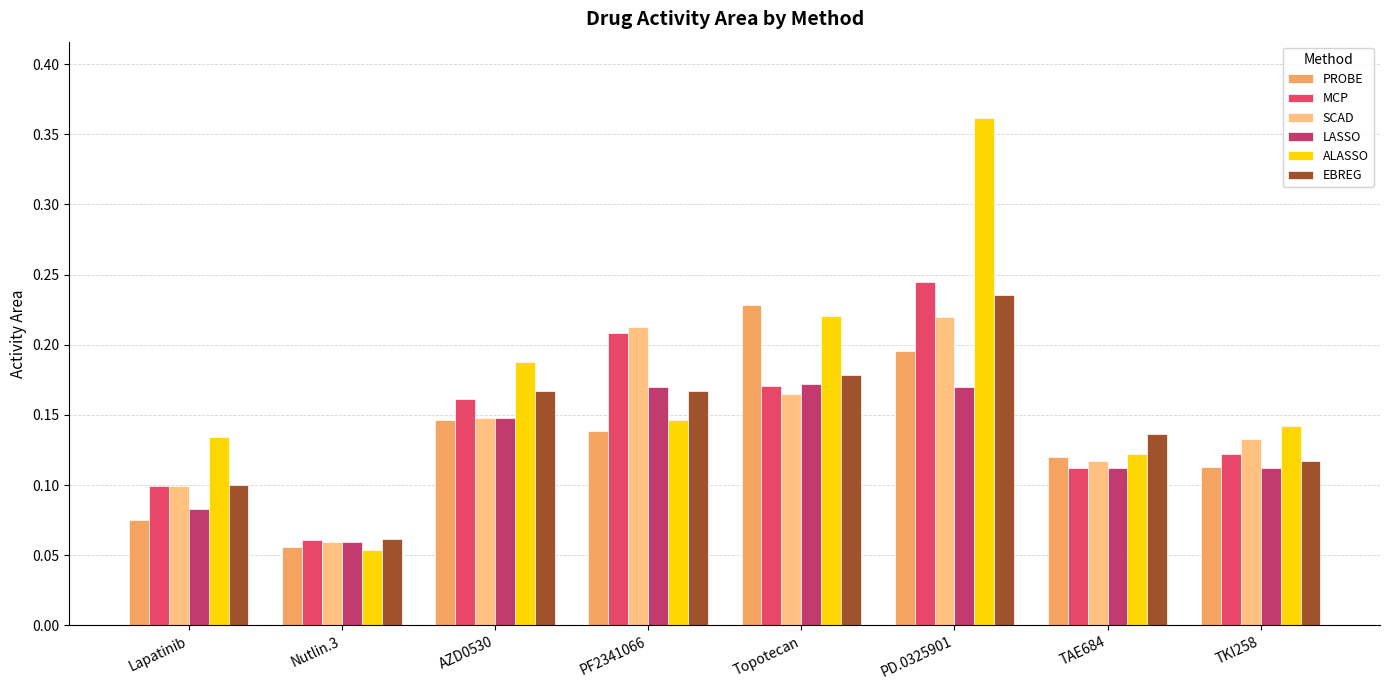

Is it true that MCP equals 0.1 at TKI258?

True